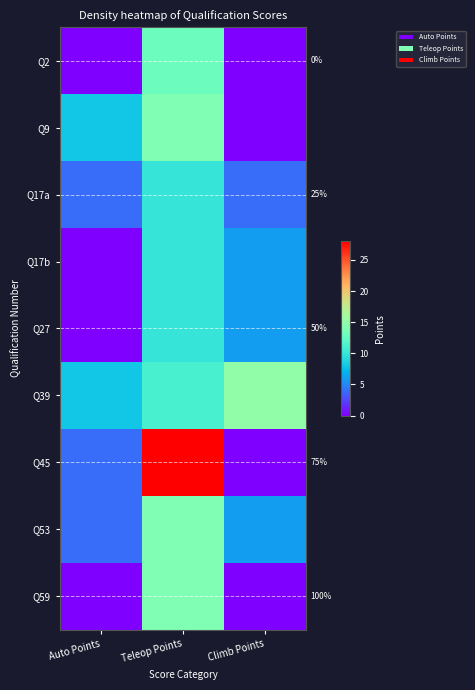

How many categories are shown in the chart?

3